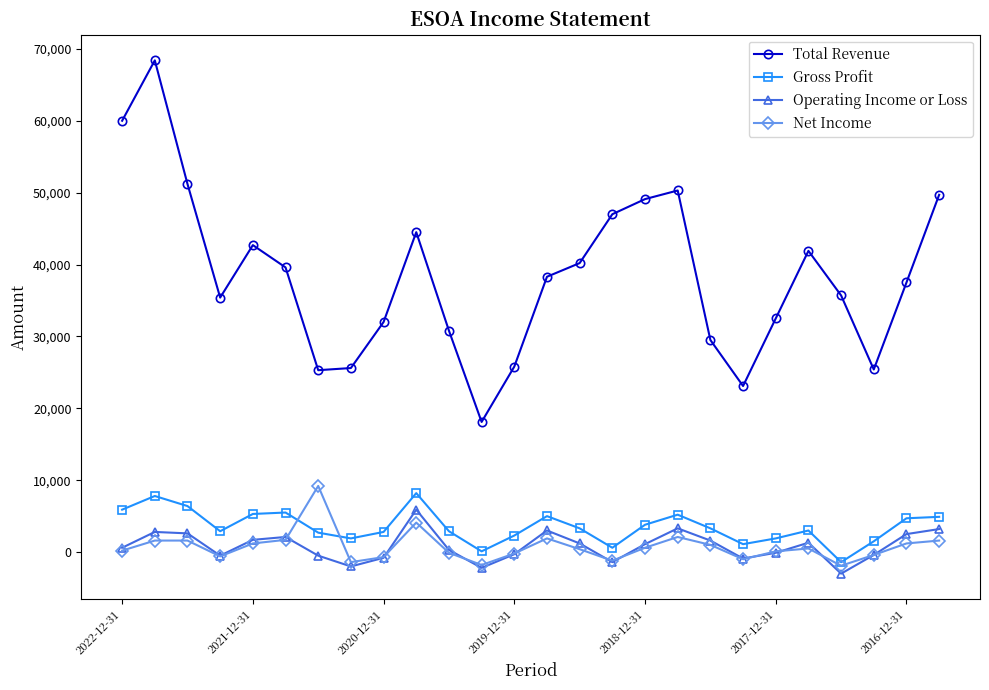

What is the lowest value of the Operating Income or Loss series?

-3000